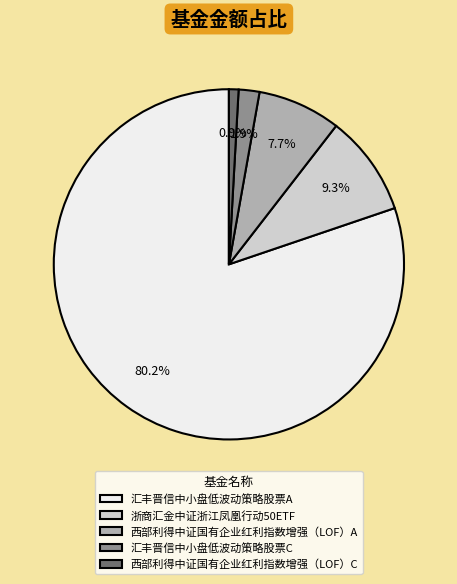

Which slice is the smallest?

西部利得中证国有企业红利指数增强（LOF）C